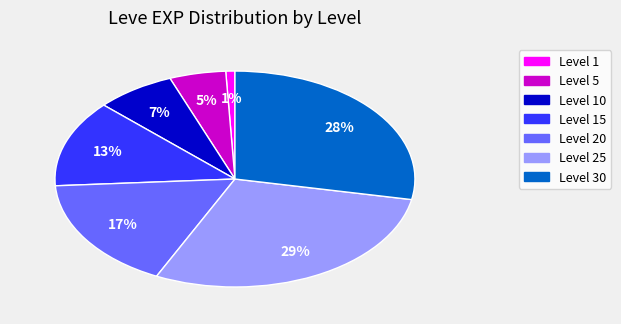

How many slices are in this pie chart?

7